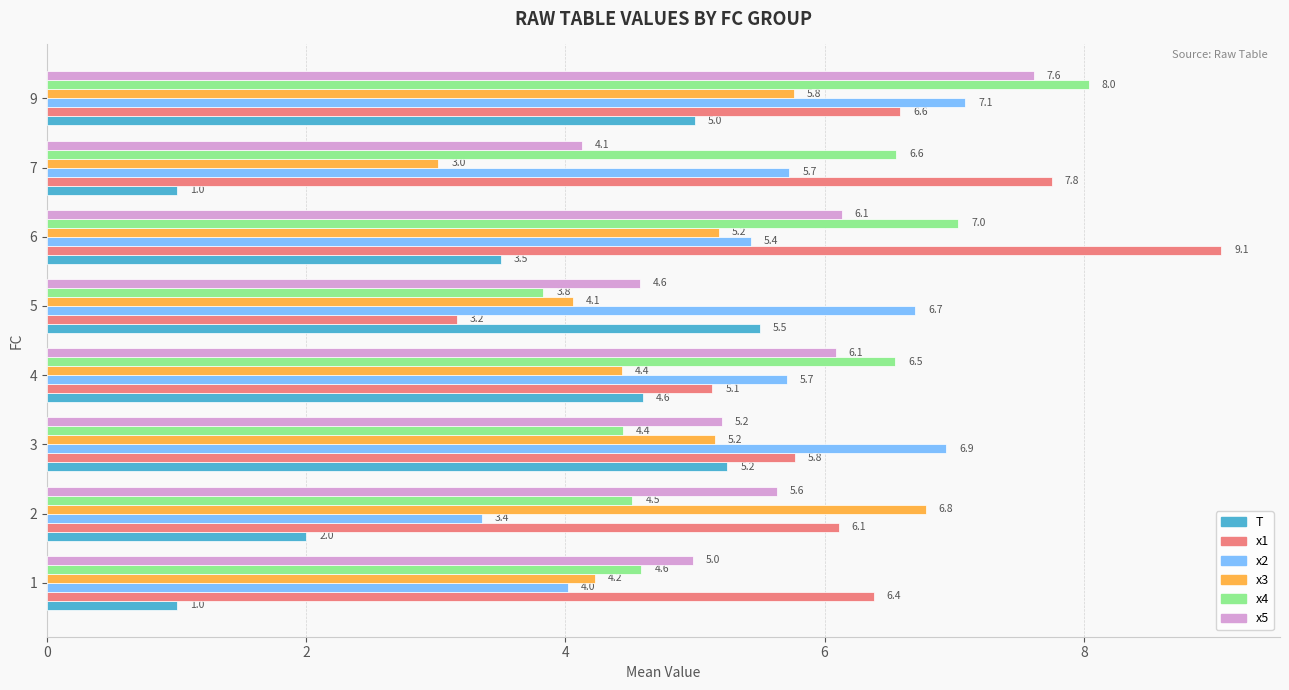

At 6, list the series in order from smallest to largest.

T, x3, x2, x5, x4, x1